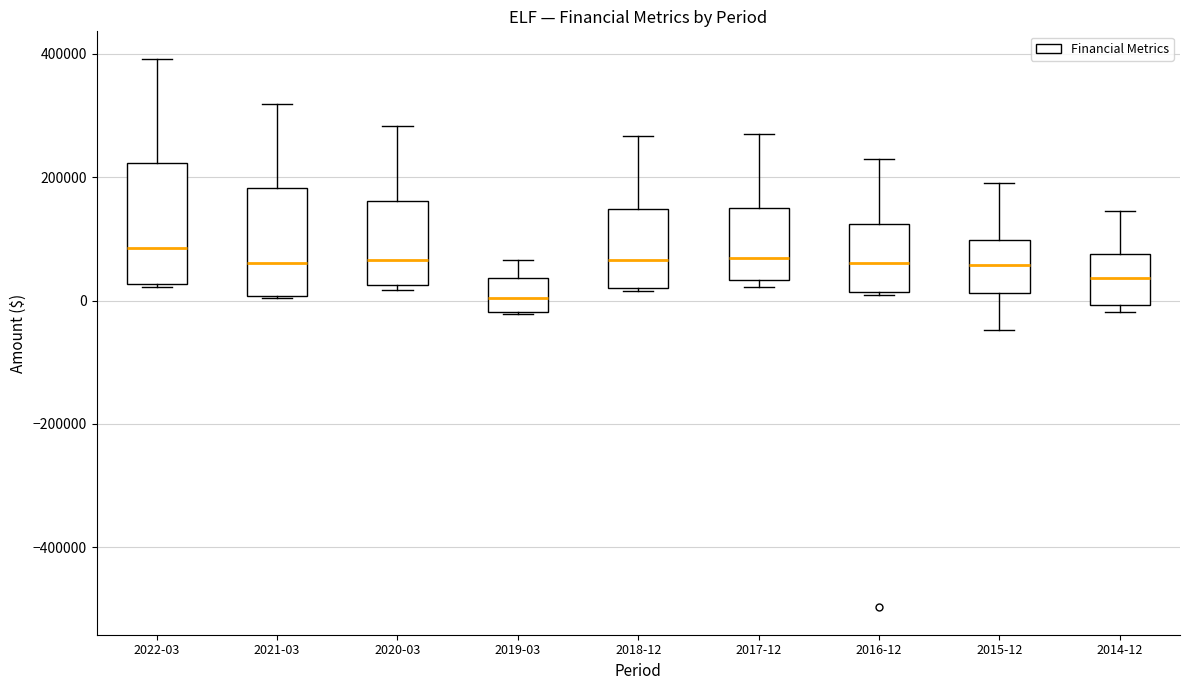

Reading left to right, transcribe this box plot: for each box, give where its median line is, the range the box spans, and where its two whiskers end, as read against the y-axis. The values are not printed on the chart, so give them approximately, as read against the axis.

2022-03: median 80000, box 20000 to 220000, whiskers 20000 to 400000
2021-03: median 60000, box 0 to 180000, whiskers 0 to 320000
2020-03: median 60000, box 20000 to 160000, whiskers 20000 (just below the box's lower edge) to 280000
2019-03: median 0, box -20000 to 40000, whiskers -20000 to 60000
2018-12: median 60000, box 20000 to 140000, whiskers 20000 to 260000
2017-12: median 60000, box 40000 to 140000, whiskers 20000 to 260000
2016-12: median 60000, box 20000 to 120000, whiskers 0 to 220000
2015-12: median 60000, box 20000 to 100000, whiskers -40000 to 200000
2014-12: median 40000, box 0 to 80000, whiskers -20000 to 140000